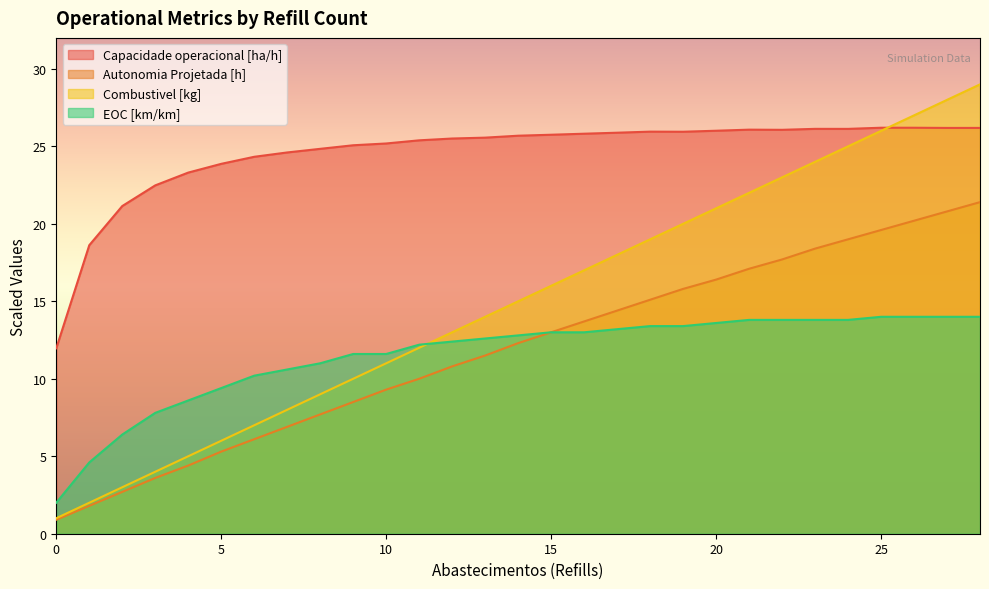

What is the highest value of the Autonomia Projetada [h] series?

21.4